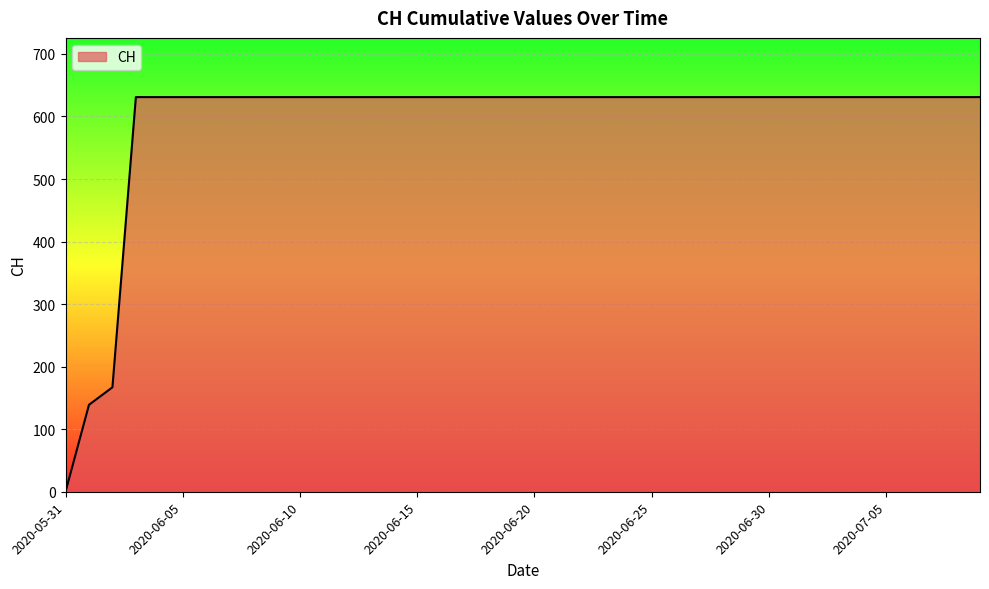

What is the greatest value displayed?

631